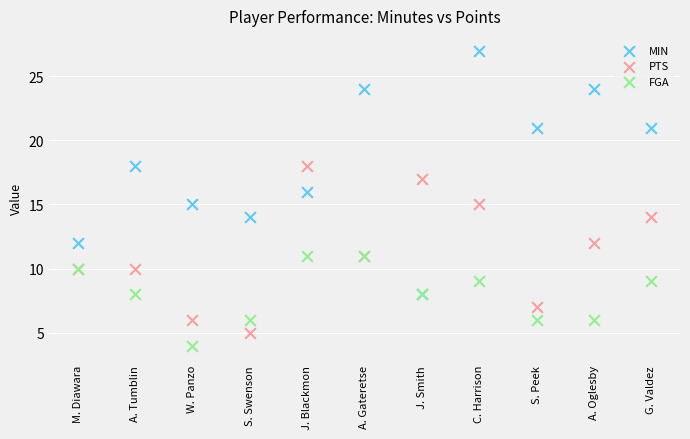

Which series reaches the maximum Y coordinate?

MIN